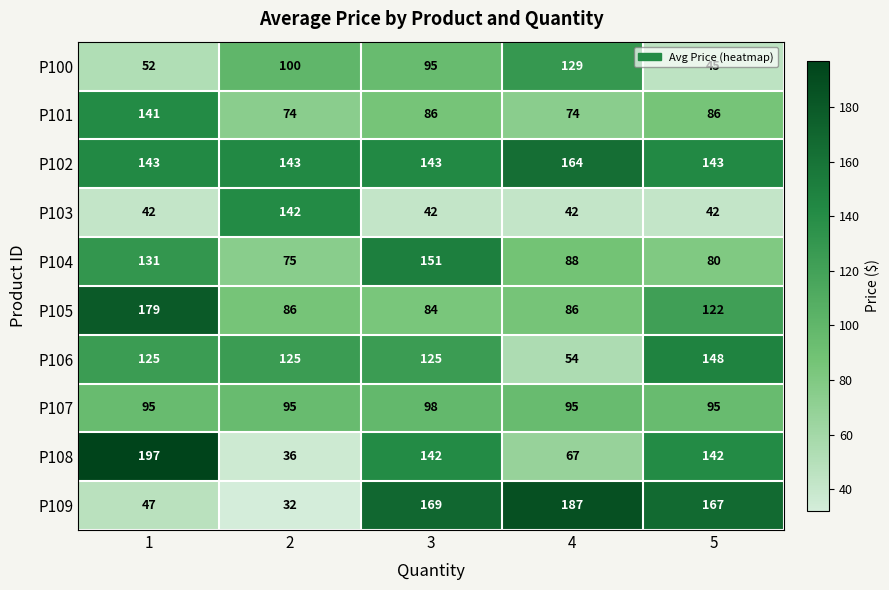

What is the average value of the P104 series?

105